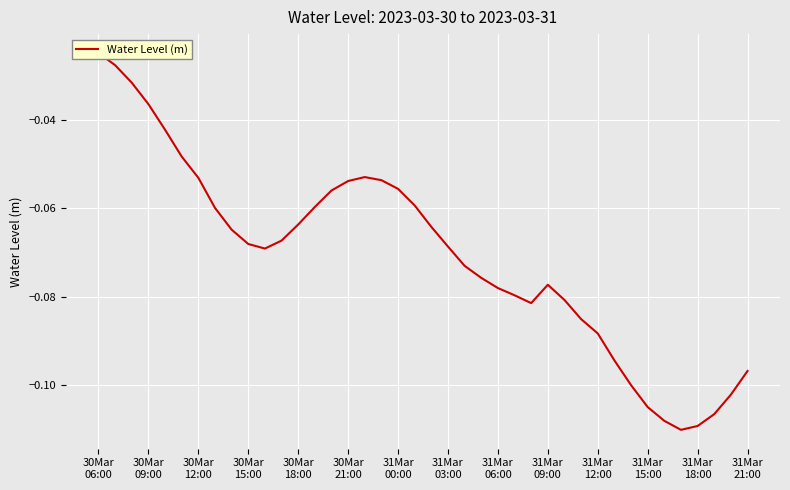

What is the minimum value shown in the chart?

-0.1